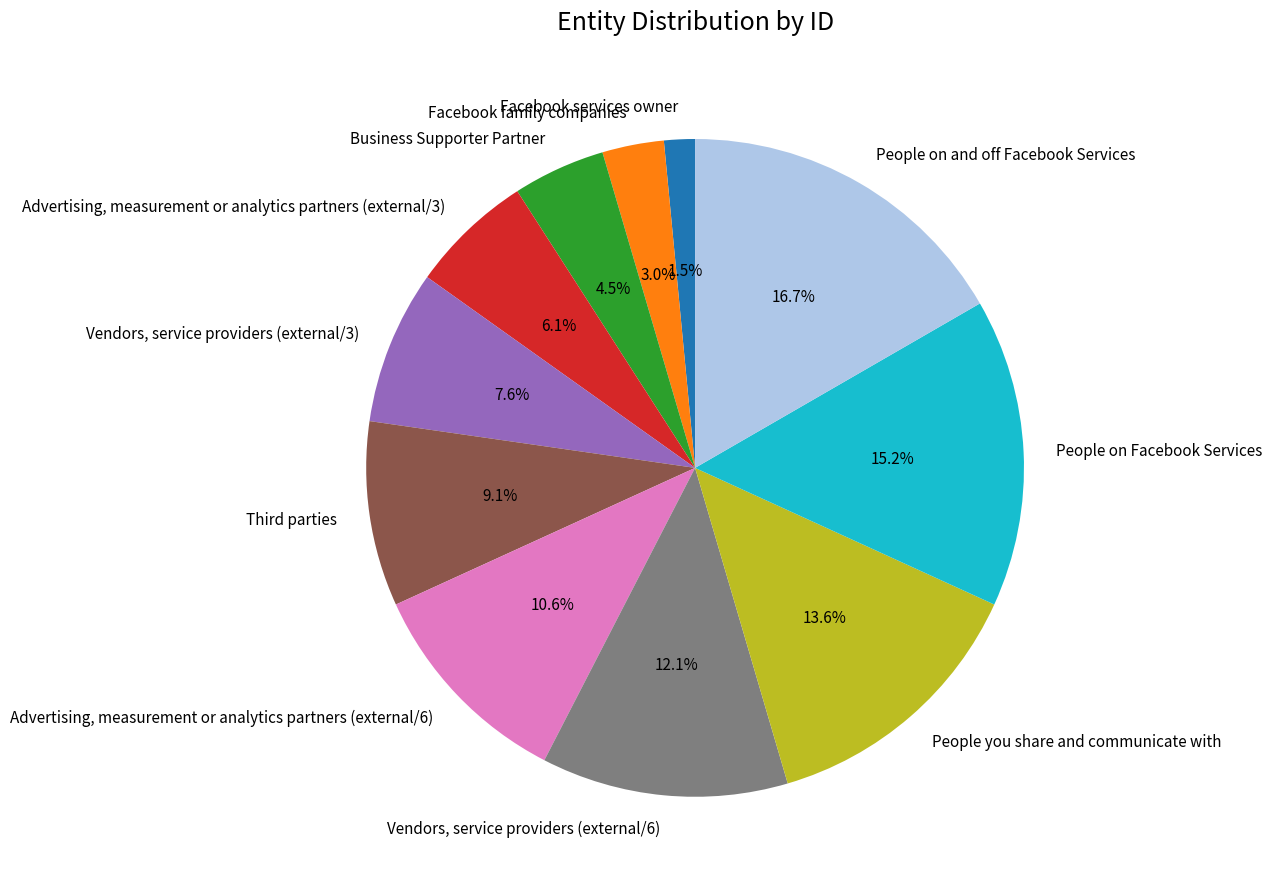

Which slice is the smallest?

Facebook services owner